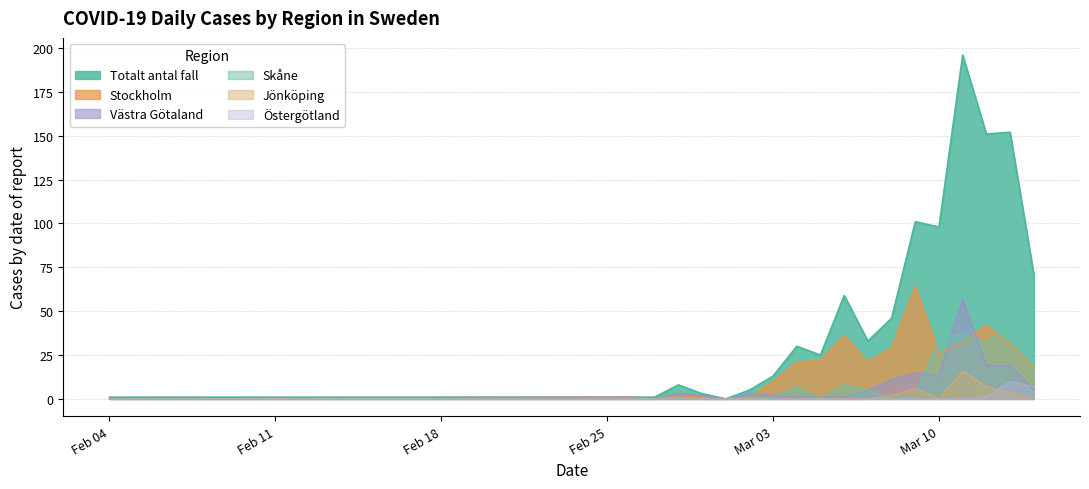

How many series are shown in this chart?

6